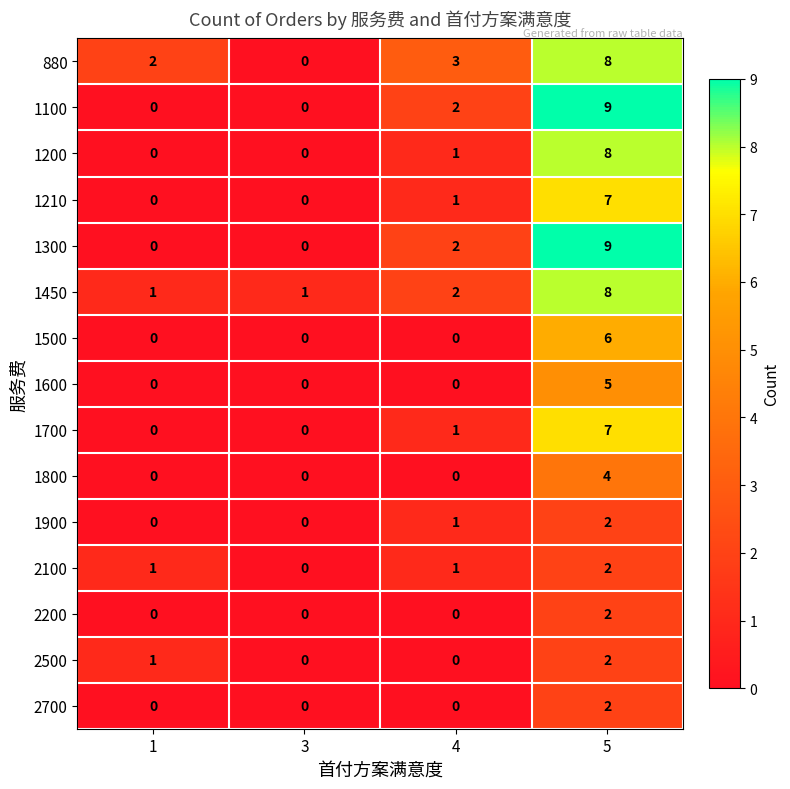

What is the spread (max minus min) of values at 3?

1